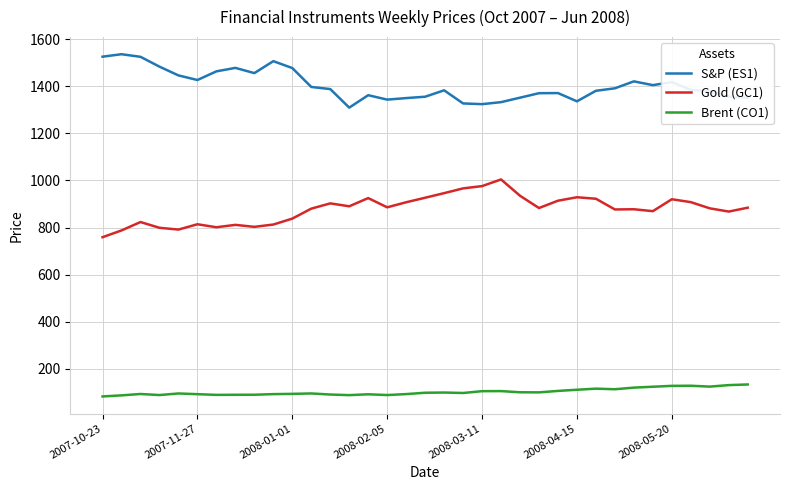

Rank the series by their average value, from lowest to highest.

Brent (CO1), Gold (GC1), S&P (ES1)